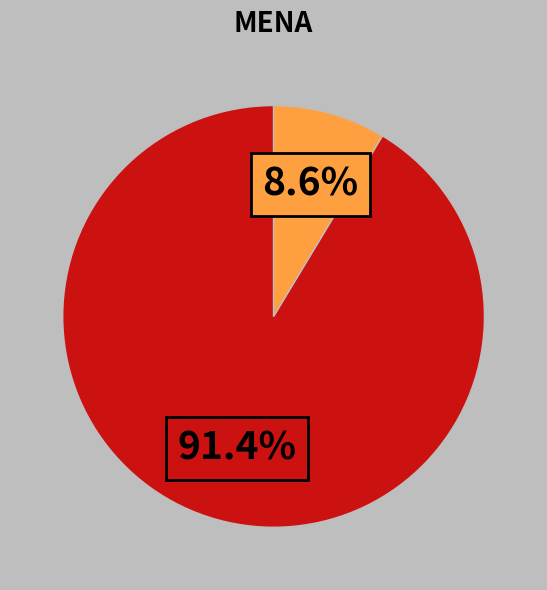

Is there a majority slice in this chart?

Yes